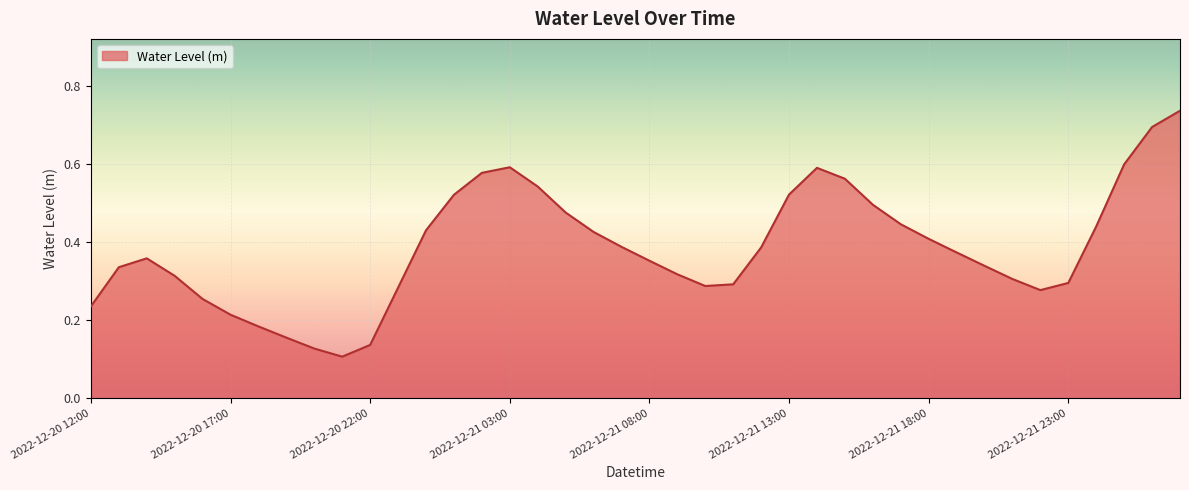

What is the sum of all values?

15.4